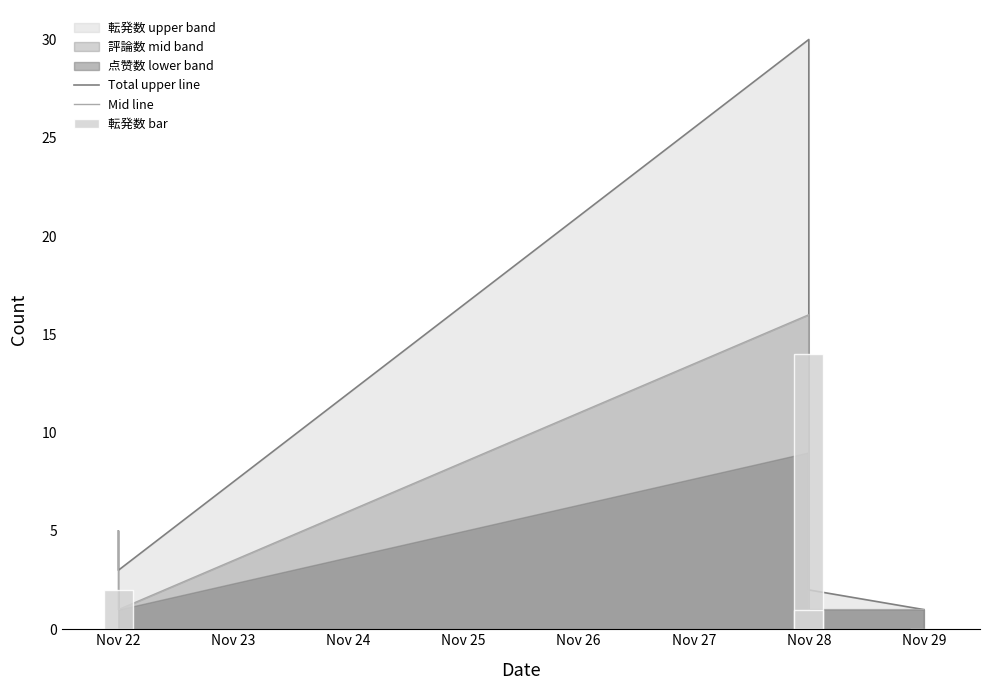

Reading left to right, list all the values displayed in this chart.

Total upper line: 5	3	30	2	1
Mid line: 5	1	16	1	1